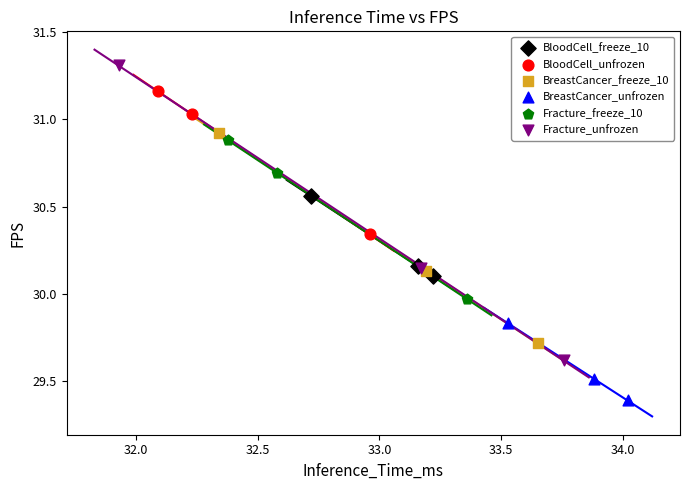

Which series contains the lowest Y value?

BreastCancer_unfrozen